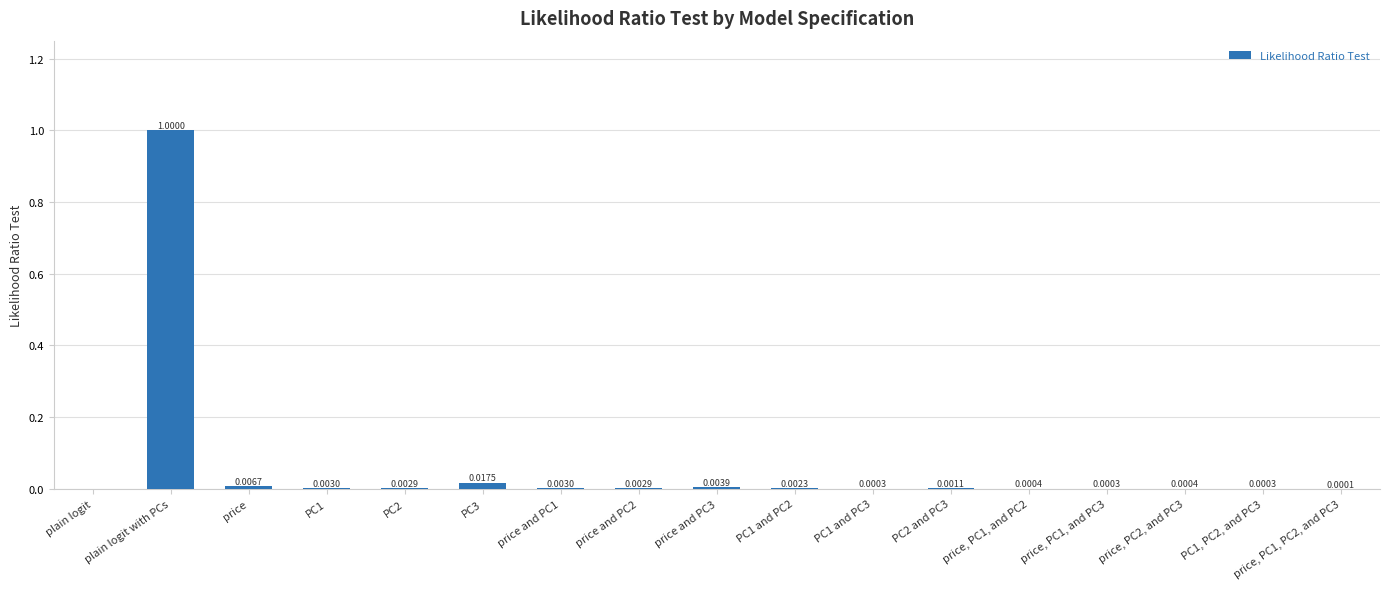

What is the change in value from plain logit with PCs to price and PC2?

-1.0